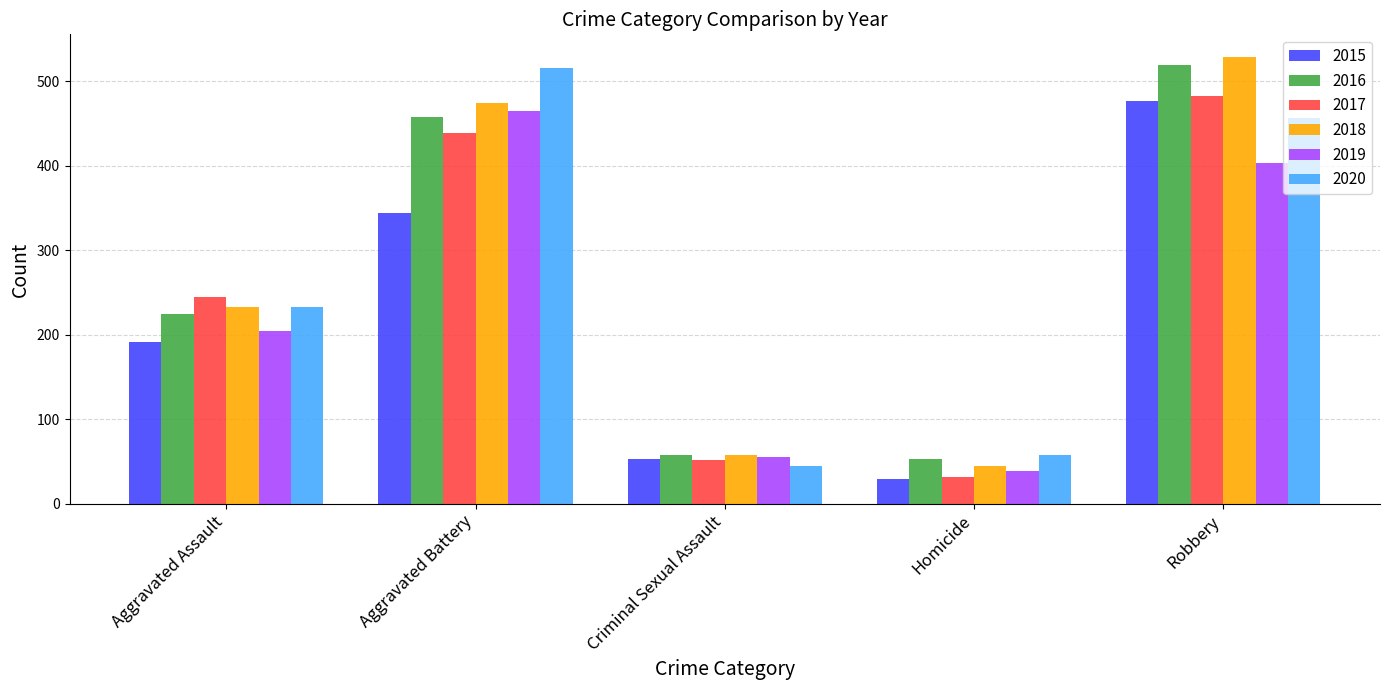

Which series has the largest total across all categories?

2018